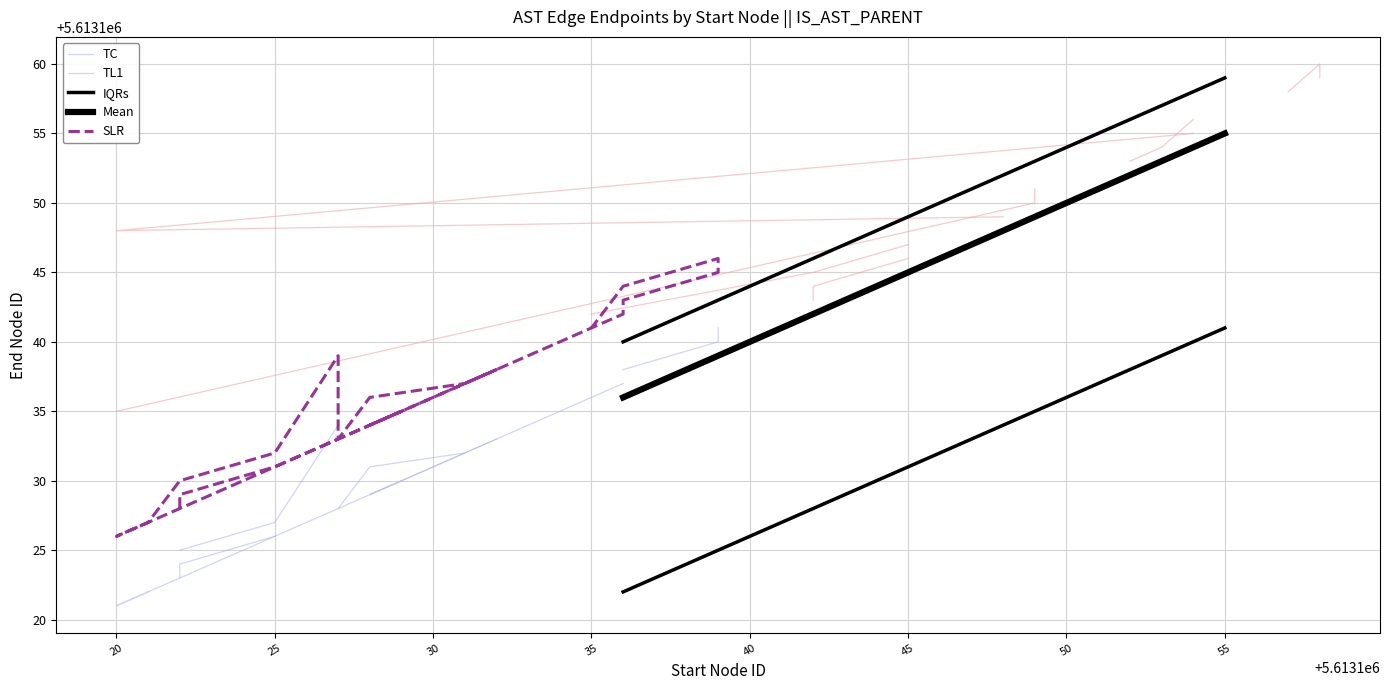

Count the number of categories in the chart.

40